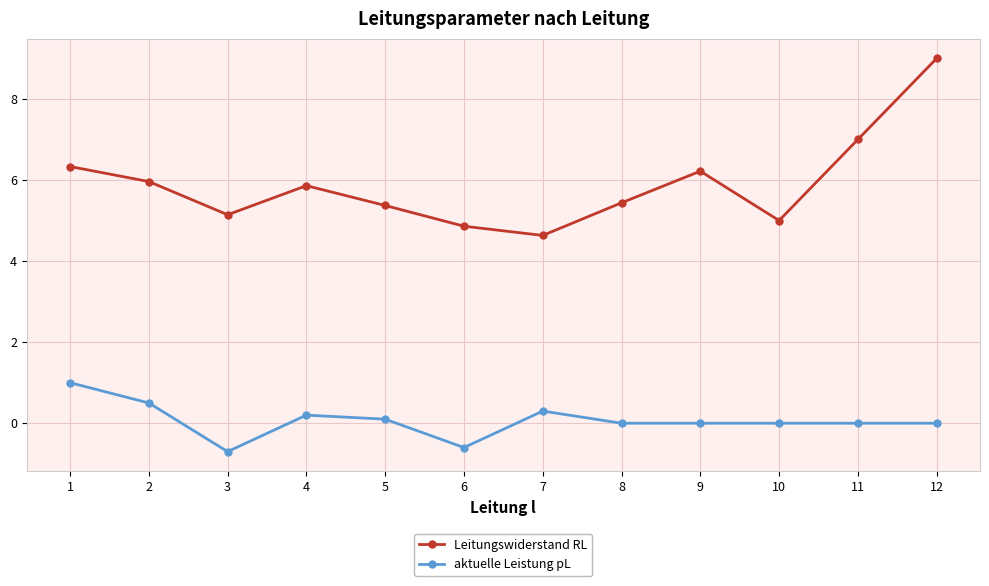

Between 6 and 8, which series saw the biggest shift?

aktuelle Leistung pL